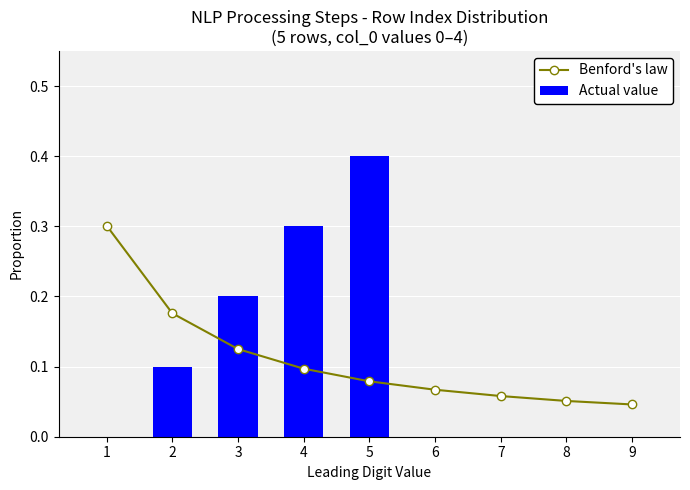

Which series has the largest total across all categories?

Benford's law